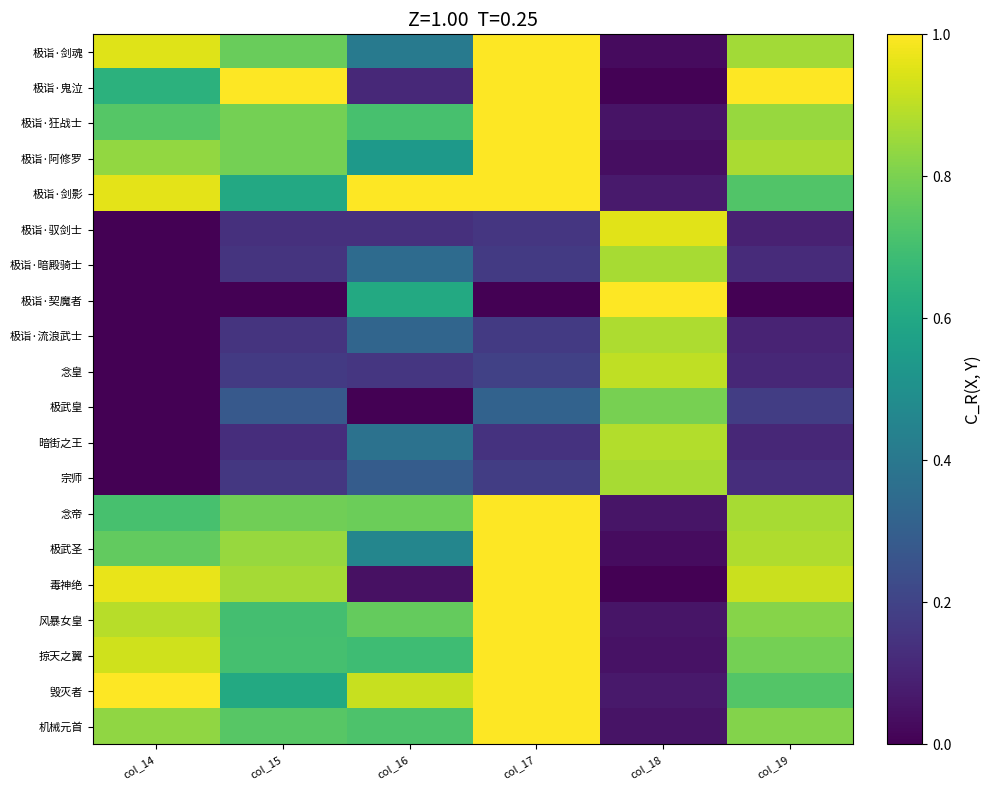

Reading left to right, what are all the values shown in this chart?

极诣·剑魂: col_14=0.9	col_15=0.8	col_16=0.4	col_17=1.0	col_18=0.0	col_19=0.9
极诣·鬼泣: col_14=0.6	col_15=1.0	col_16=0.1	col_17=1.0	col_18=0.0	col_19=1.0
极诣·狂战士: col_14=0.7	col_15=0.8	col_16=0.7	col_17=1.0	col_18=0.1	col_19=0.8
极诣·阿修罗: col_14=0.8	col_15=0.8	col_16=0.5	col_17=1.0	col_18=0.0	col_19=0.9
极诣·剑影: col_14=1.0	col_15=0.6	col_16=1.0	col_17=1.0	col_18=0.1	col_19=0.7
极诣·驭剑士: col_14=0.0	col_15=0.1	col_16=0.1	col_17=0.2	col_18=1.0	col_19=0.1
极诣·暗殿骑士: col_14=0.0	col_15=0.1	col_16=0.3	col_17=0.2	col_18=0.9	col_19=0.1
极诣·契魔者: col_14=0.0	col_15=0.0	col_16=0.6	col_17=0.0	col_18=1.0	col_19=0.0
极诣·流浪武士: col_14=0.0	col_15=0.1	col_16=0.3	col_17=0.2	col_18=0.9	col_19=0.1
念皇: col_14=0.0	col_15=0.2	col_16=0.2	col_17=0.2	col_18=0.9	col_19=0.1
极武皇: col_14=0.0	col_15=0.3	col_16=0.0	col_17=0.3	col_18=0.8	col_19=0.2
暗街之王: col_14=0.0	col_15=0.1	col_16=0.4	col_17=0.1	col_18=0.9	col_19=0.1
宗师: col_14=0.0	col_15=0.2	col_16=0.3	col_17=0.2	col_18=0.9	col_19=0.1
念帝: col_14=0.7	col_15=0.8	col_16=0.8	col_17=1.0	col_18=0.1	col_19=0.9
极武圣: col_14=0.8	col_15=0.8	col_16=0.5	col_17=1.0	col_18=0.0	col_19=0.9
毒神绝: col_14=1.0	col_15=0.9	col_16=0.0	col_17=1.0	col_18=0.0	col_19=0.9
风暴女皇: col_14=0.9	col_15=0.7	col_16=0.8	col_17=1.0	col_18=0.1	col_19=0.8
掠天之翼: col_14=0.9	col_15=0.7	col_16=0.7	col_17=1.0	col_18=0.0	col_19=0.8
毁灭者: col_14=1.0	col_15=0.6	col_16=0.9	col_17=1.0	col_18=0.1	col_19=0.7
机械元首: col_14=0.8	col_15=0.7	col_16=0.7	col_17=1.0	col_18=0.1	col_19=0.8